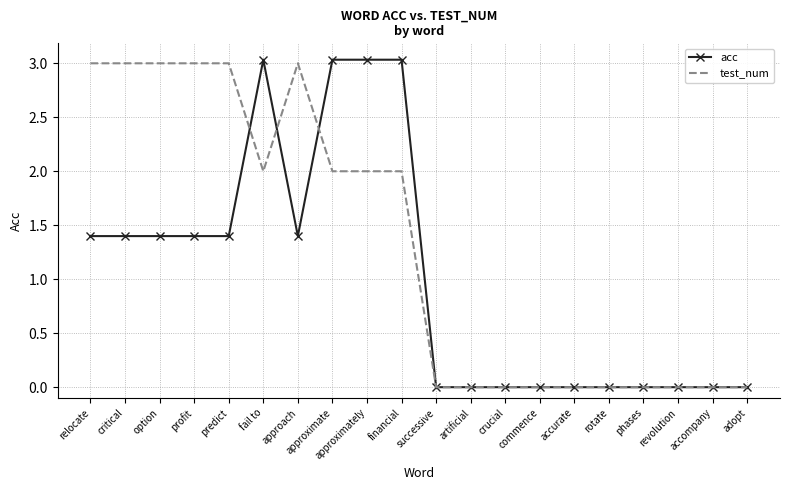

What position from the left is rotate?

16